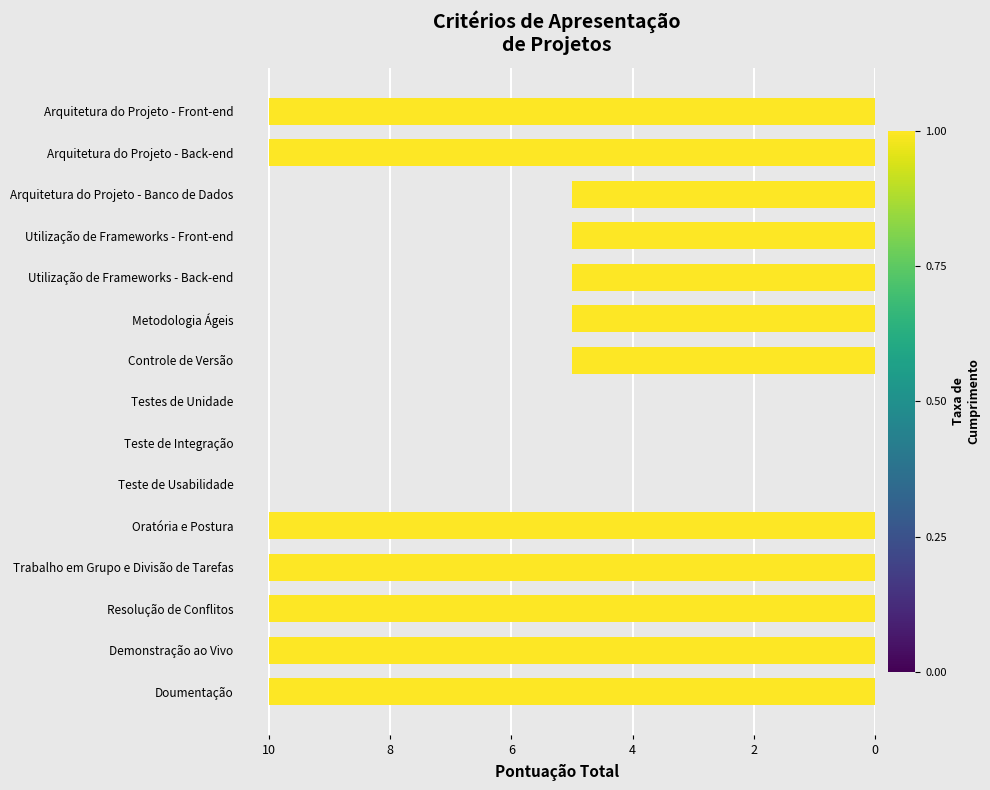

Where is the data nearest to the value -5?

Arquitetura do Projeto - Banco de Dados